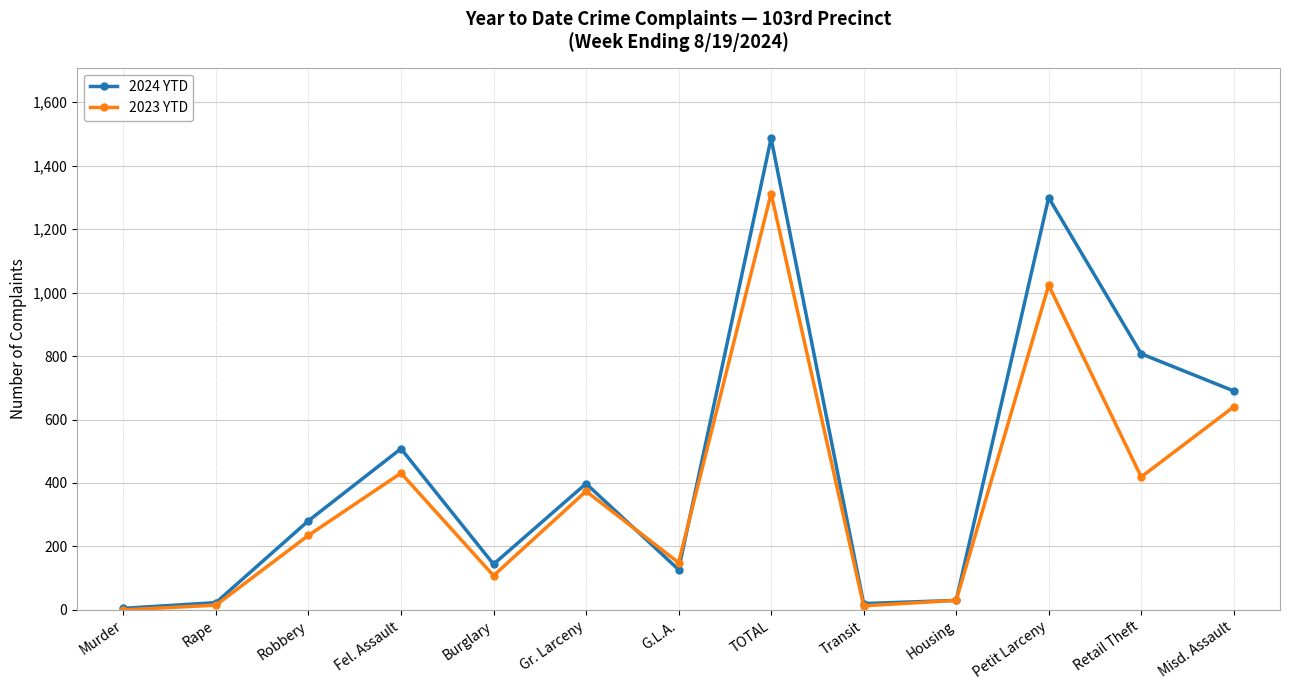

True or false: 2023 YTD has more than 1 points higher than both neighbors.

True